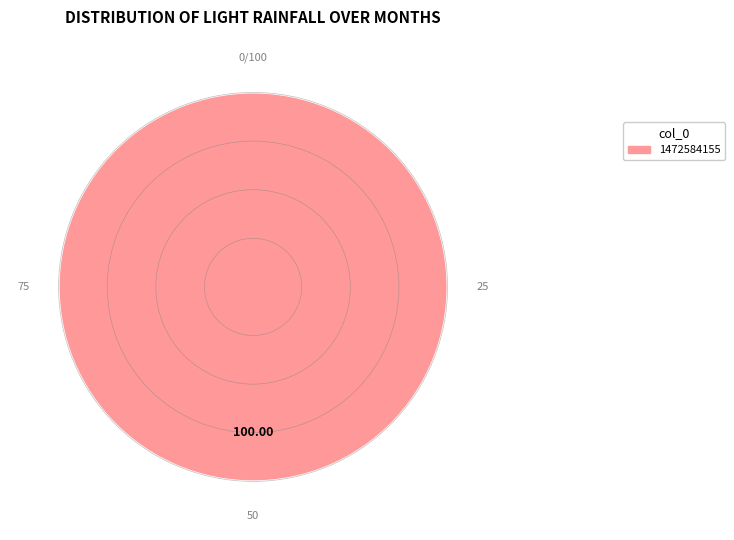

Does any single category account for the majority?

Yes